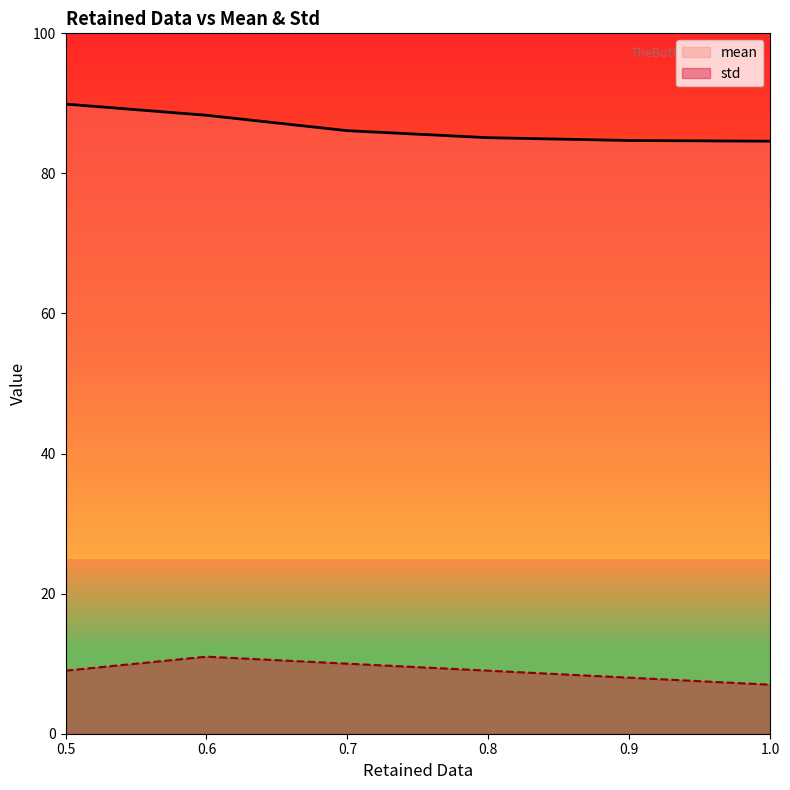

What are all the series names shown in the legend?

mean, std